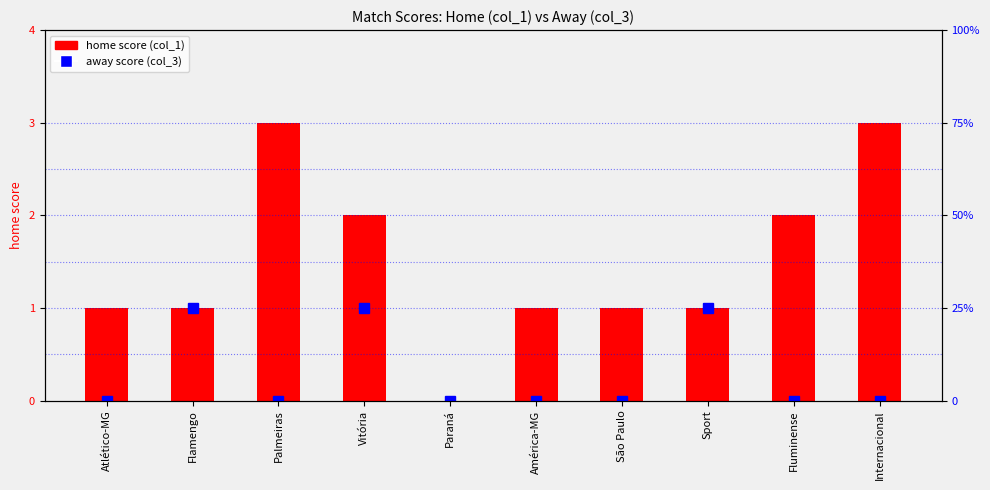

What is the label of the 6th bar from the left?

América-MG